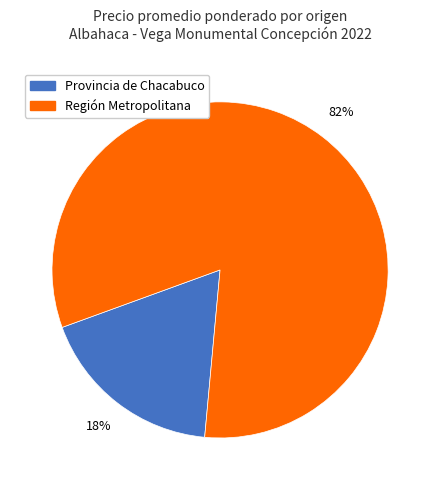

Count the number of slices in the pie.

2